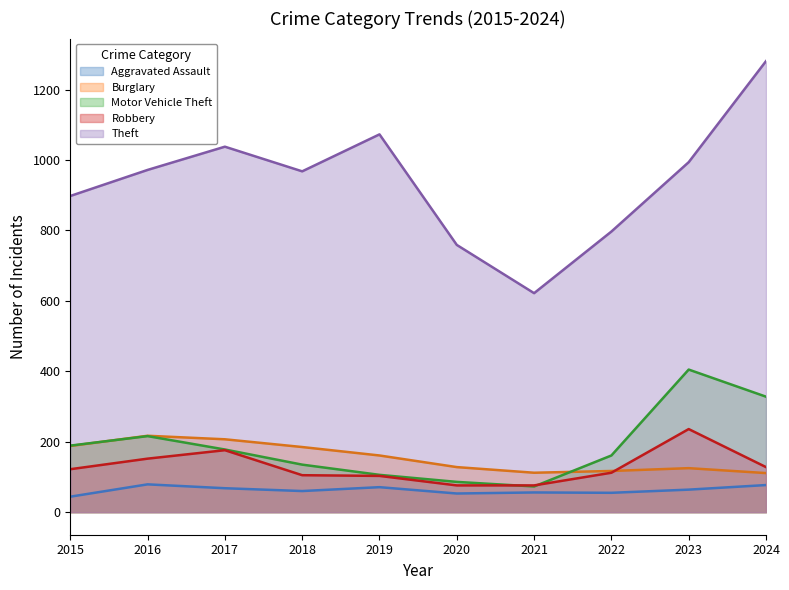

At which label does Burglary first exceed 161?

2015